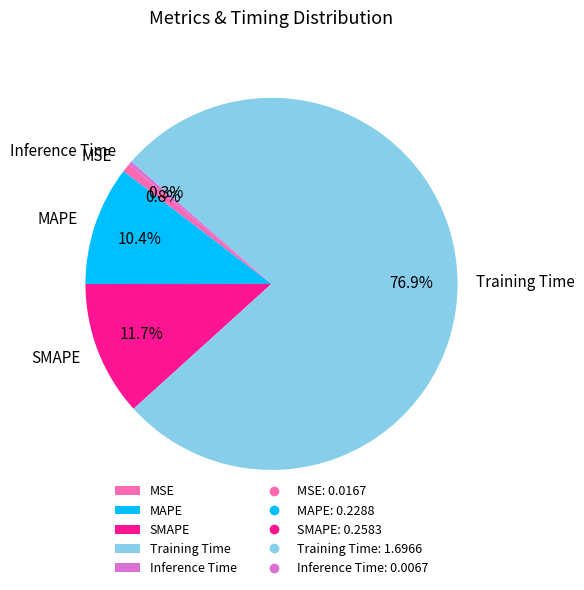

True or false: Training Time accounts for 77% of the total.

True